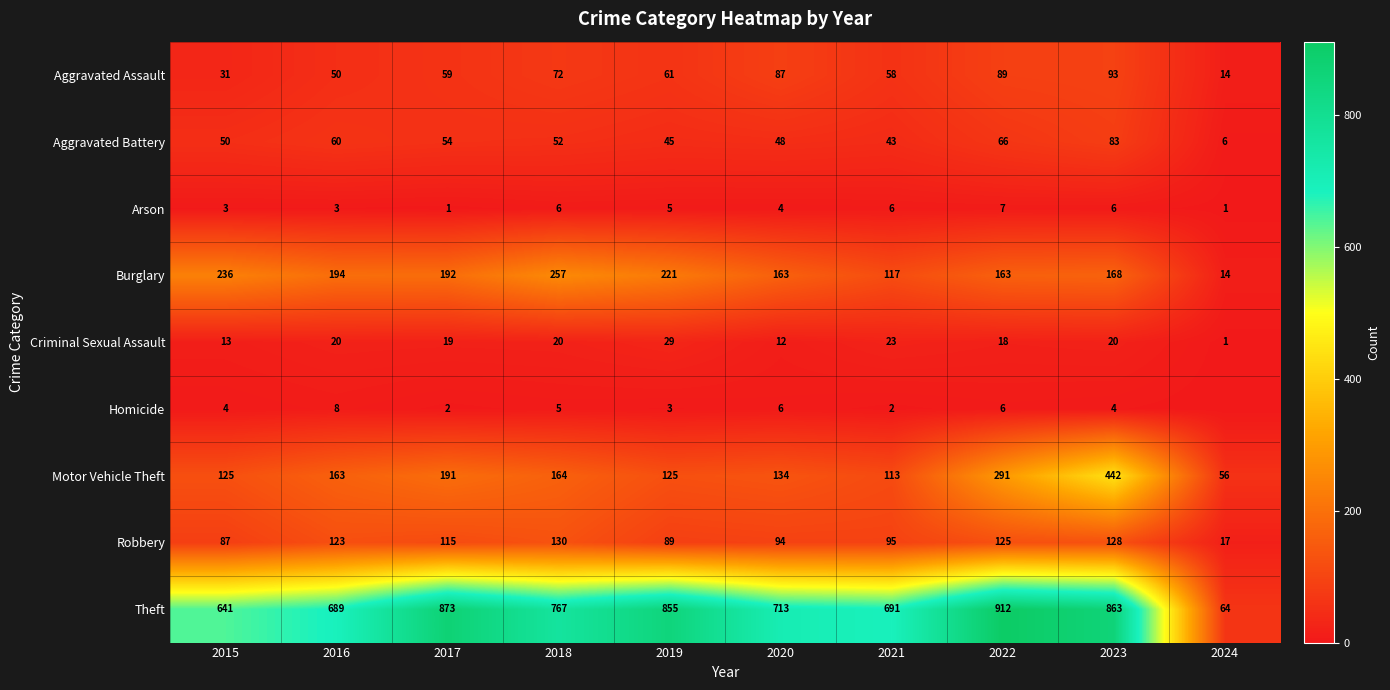

What is the maximum value for Motor Vehicle Theft?

442